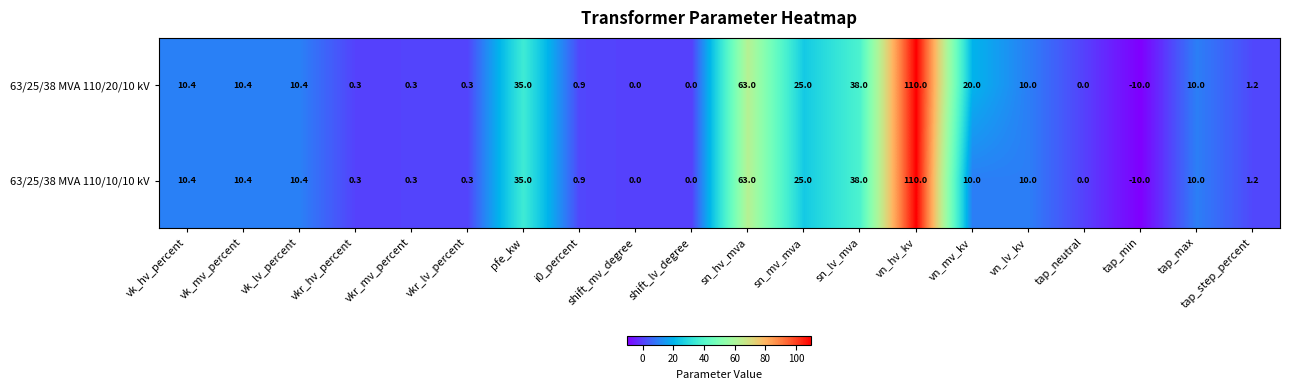

The value of 63/25/38 MVA 110/20/10 kV at vkr_mv_percent is 0.3. True or false?

True